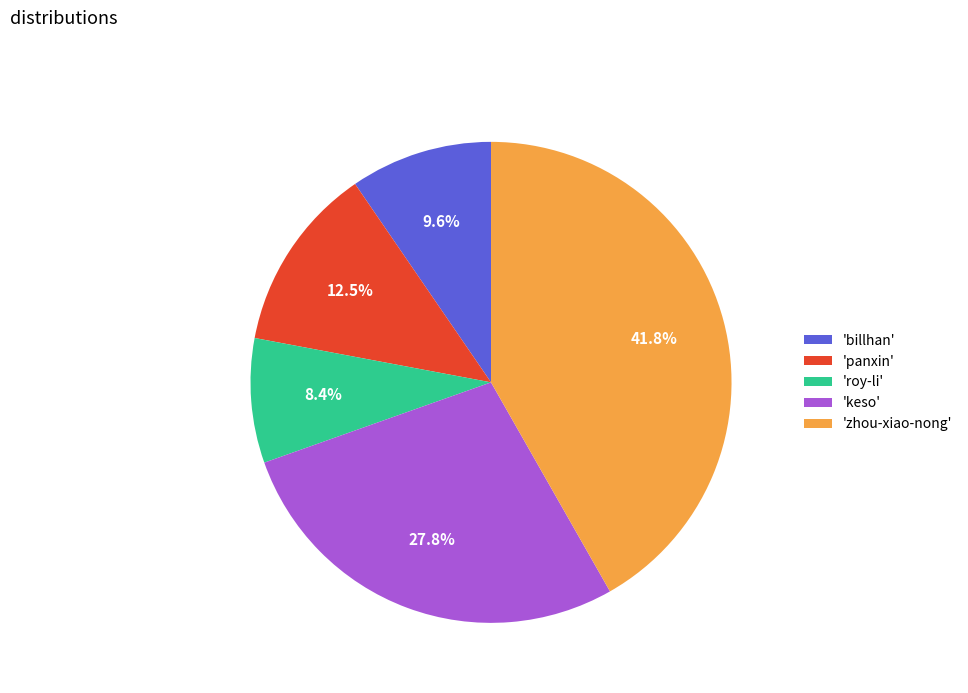

Is there a majority slice in this chart?

No